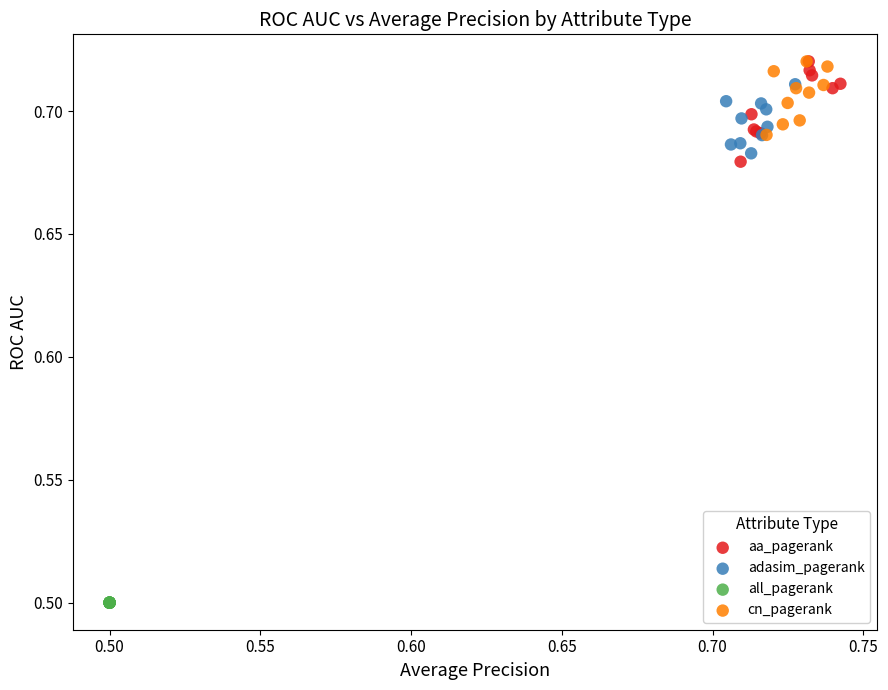

Which series contains the lowest Y value?

all_pagerank